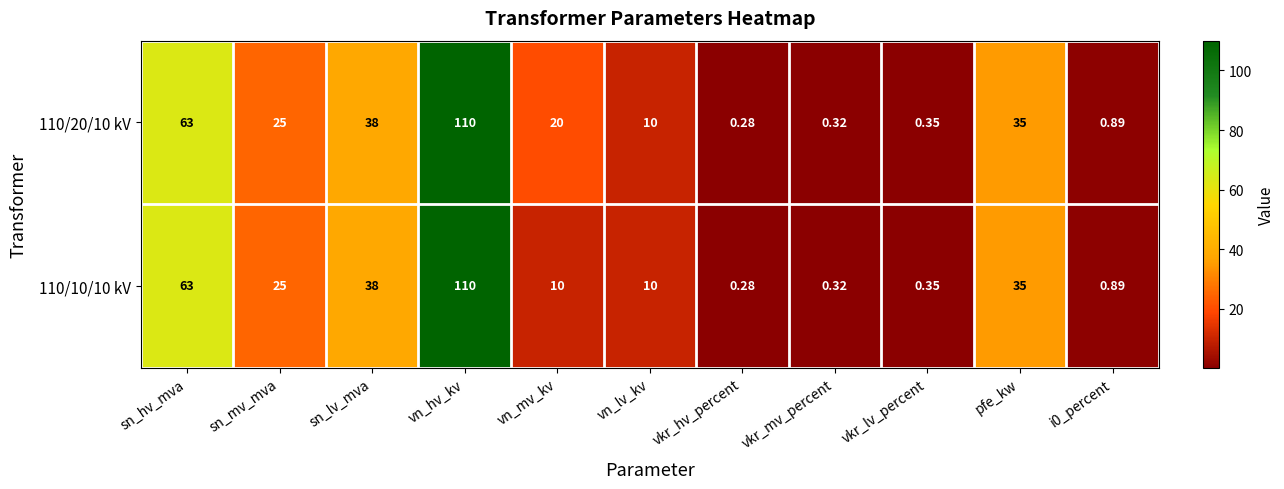

At which label does 110/10/10 kV reach its peak?

vn_hv_kv